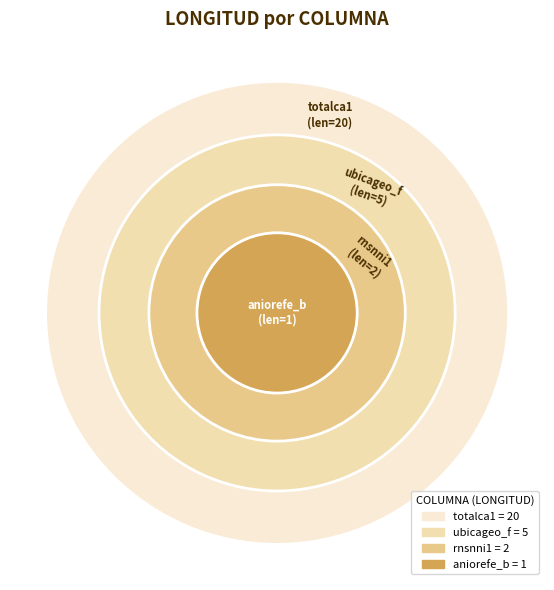

Rank the categories by value from highest to lowest.

totalca1, ubicageo_f, rnsnni1, aniorefe_b